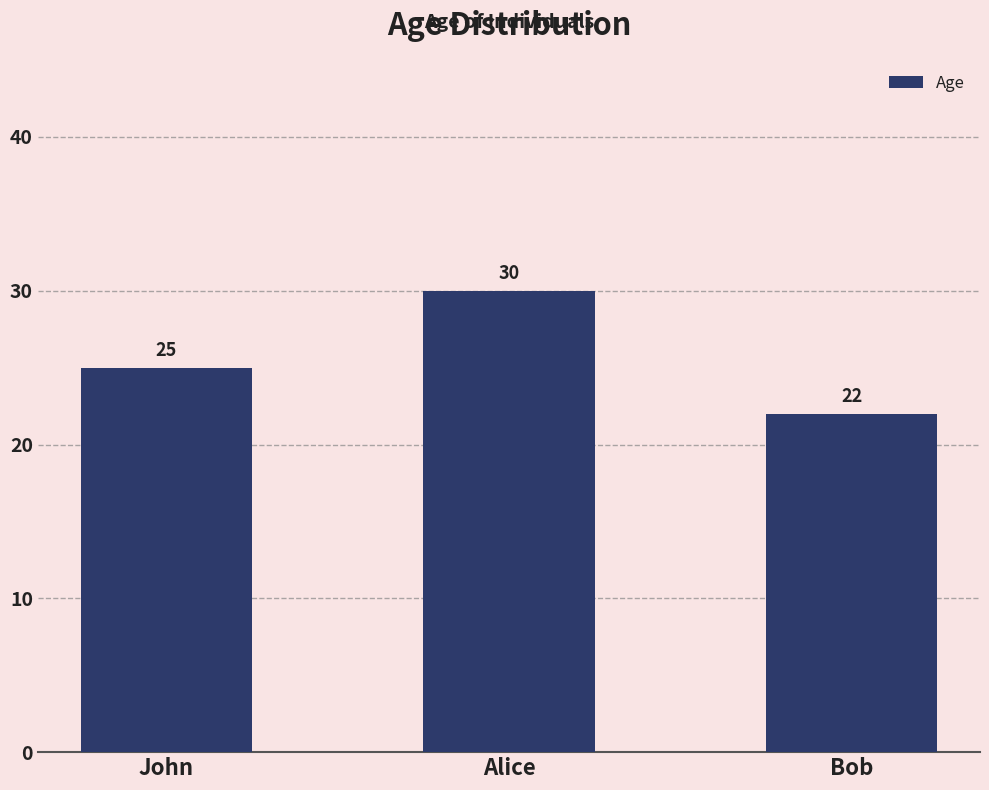

List the labels in order of value, smallest first.

Bob, John, Alice